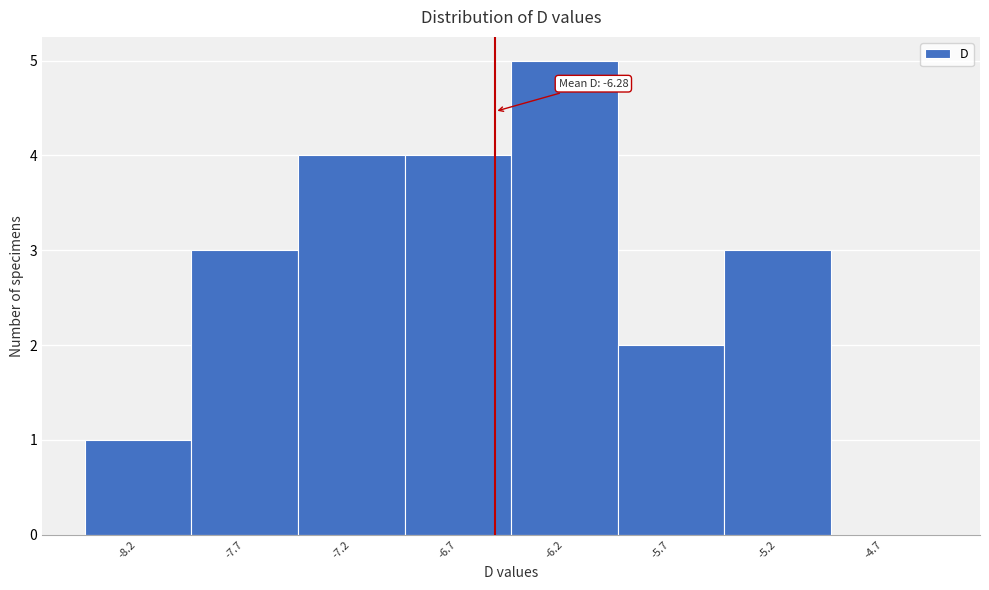

Reading left to right, extract all data points from this chart.

-8.2=1	-7.7=3	-7.2=4	-6.7=4	-6.2=5	-5.7=2	-5.2=3	-4.7=0